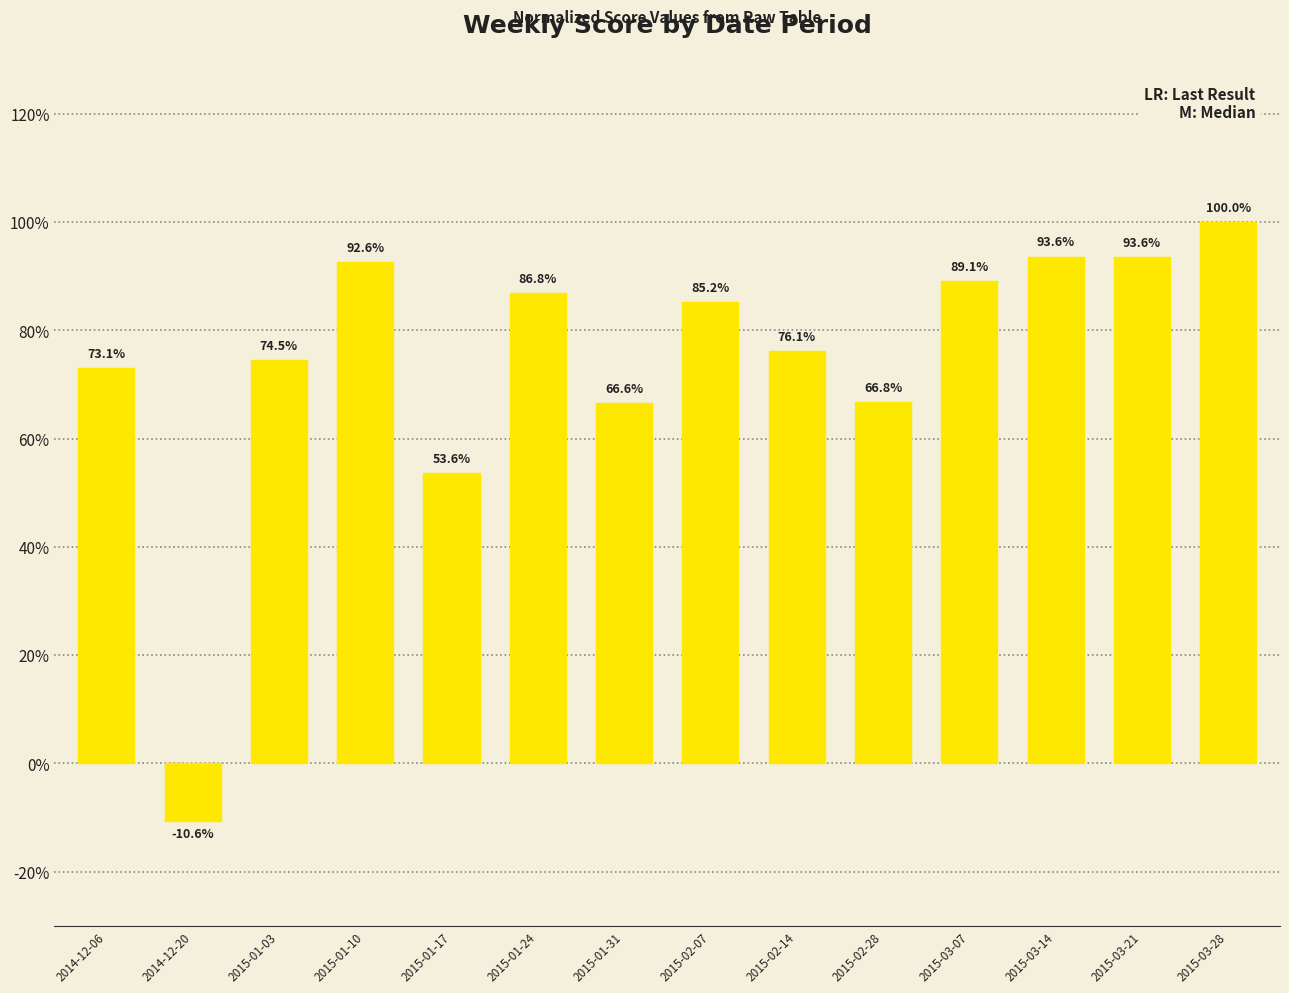

How many data points are less than 85?

7